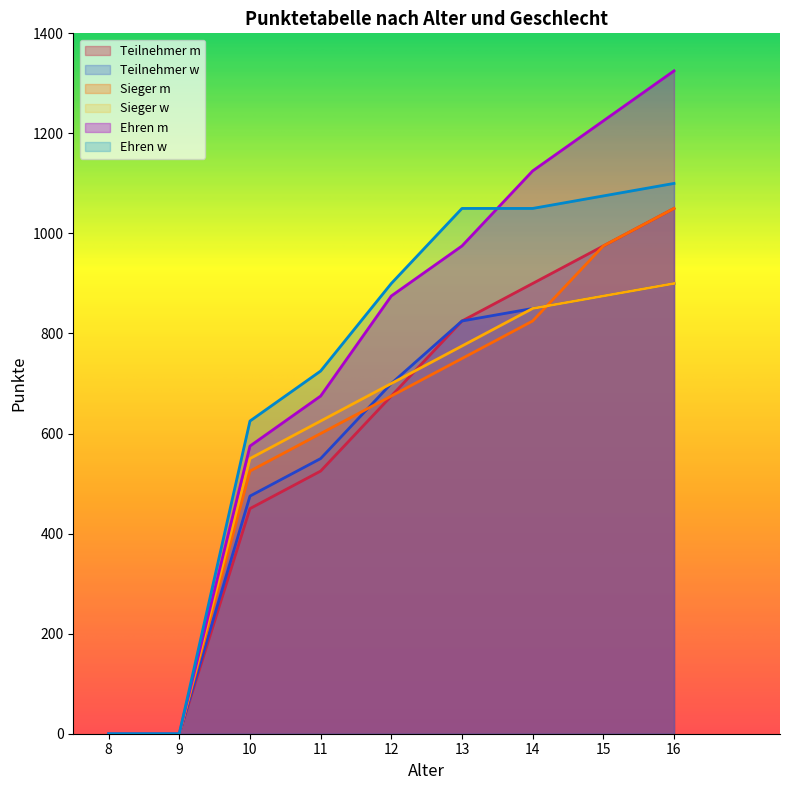

The Punkte m series shows 364 at 14. True or false?

False